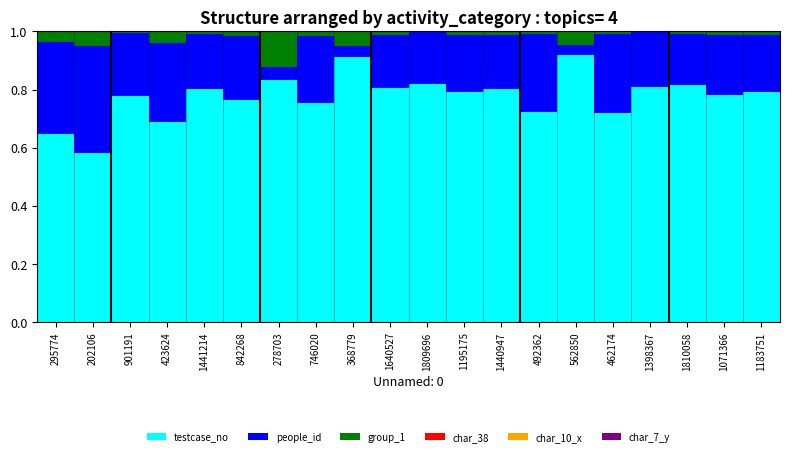

The testcase_no series shows 0.8 at 746020. True or false?

True